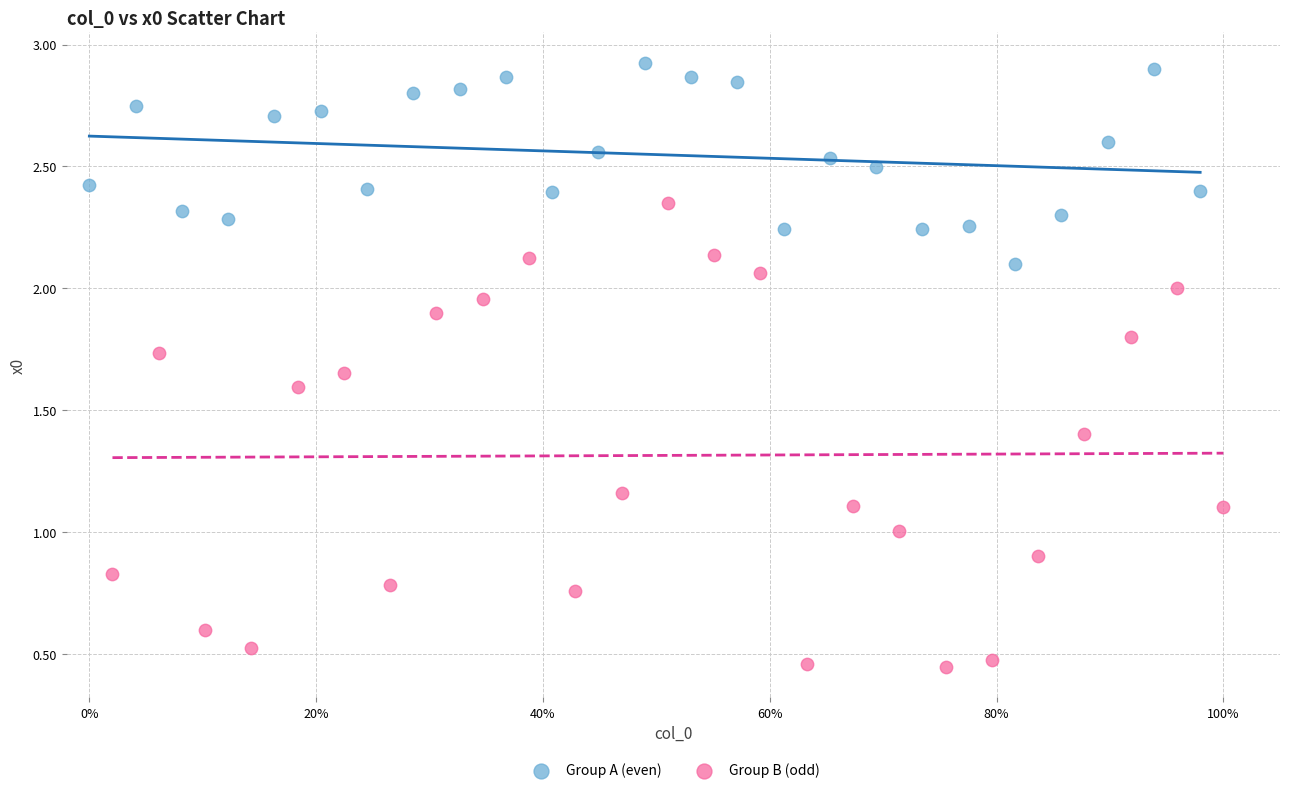

Which series has the largest Y range (max minus min)?

Group B (odd)